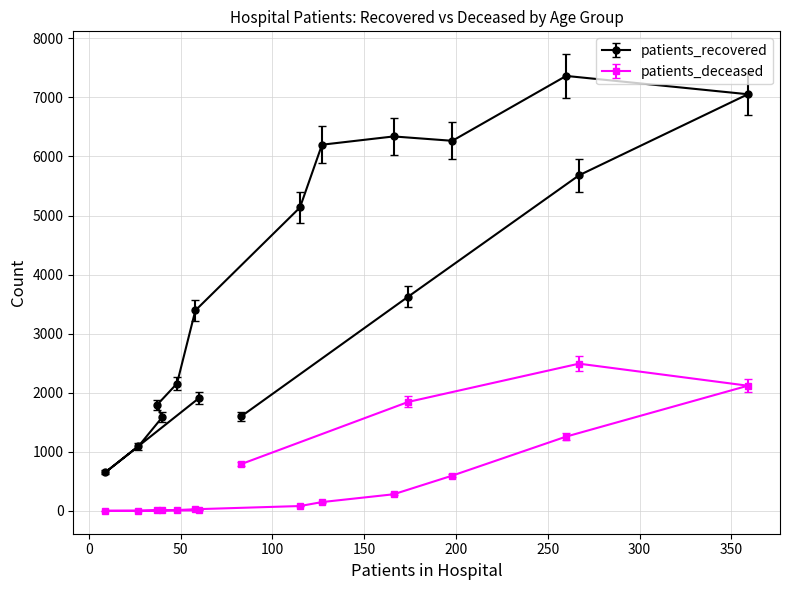

List the labels in order of patients_recovered value, largest first.

70 - 74, 75 - 79, 60 - 64, 65 - 69, 55 - 59, 80 - 84, 50 - 54, 85 - 89, 45 - 49, 40 - 44, <20, 35 - 39, >90, 30 - 34, 25 - 29, 20 - 24